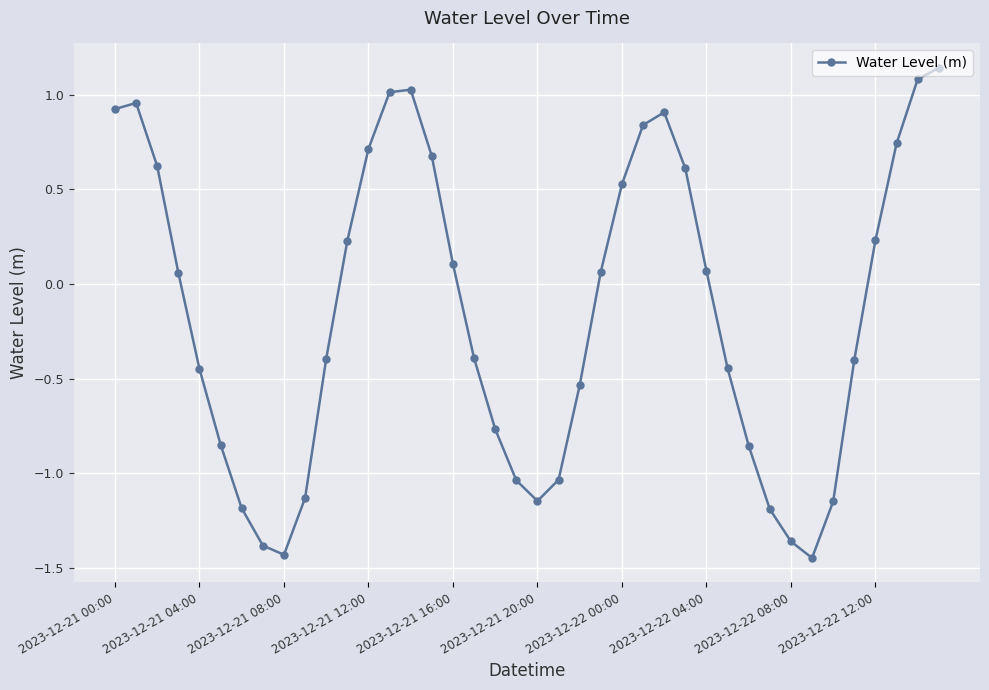

How many interior local valleys (lower than both neighbors) does the data have?

3